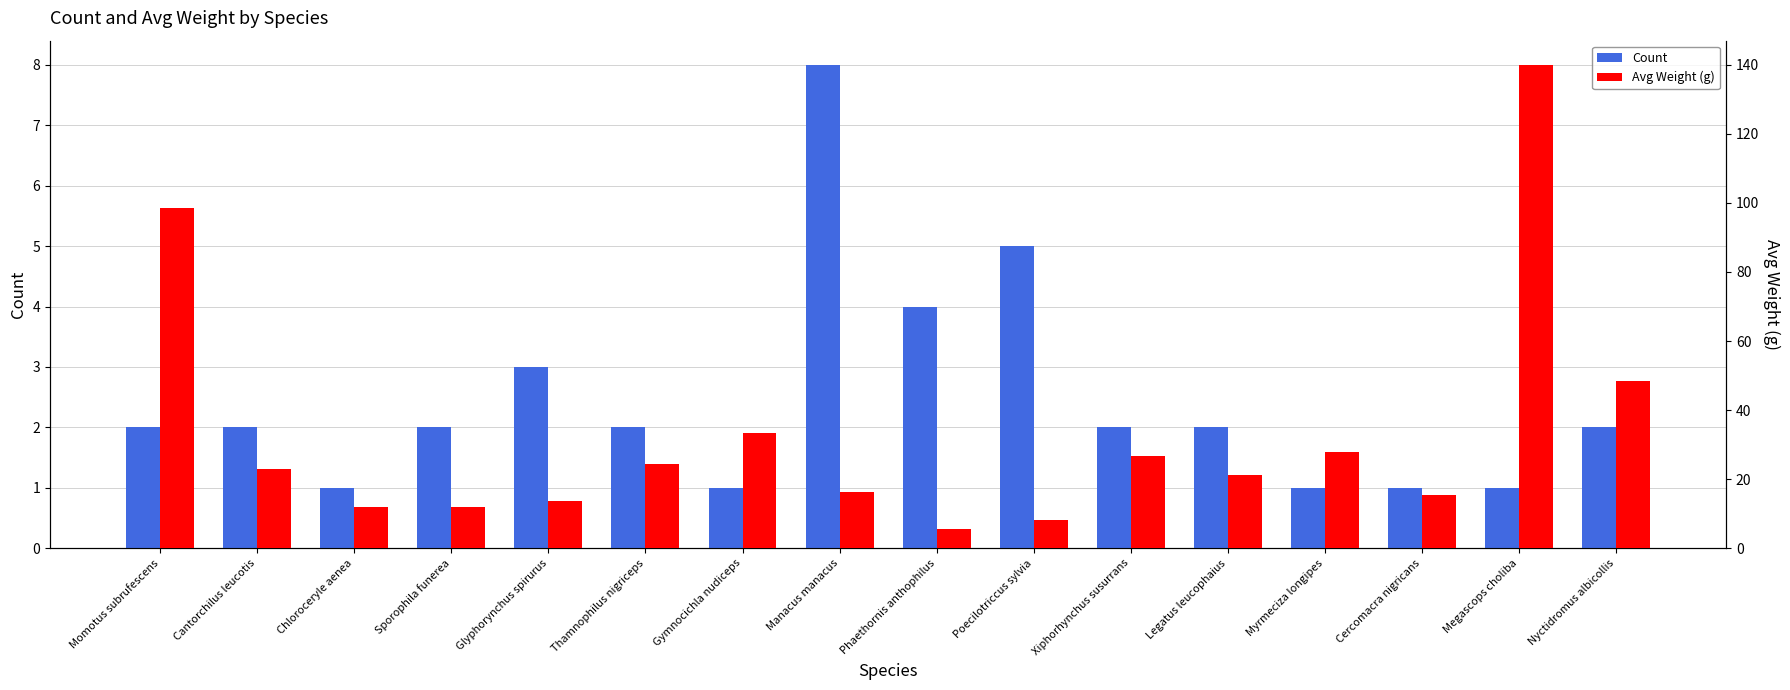

What is the difference between the highest and lowest values at Myrmeciza longipes?

27.0